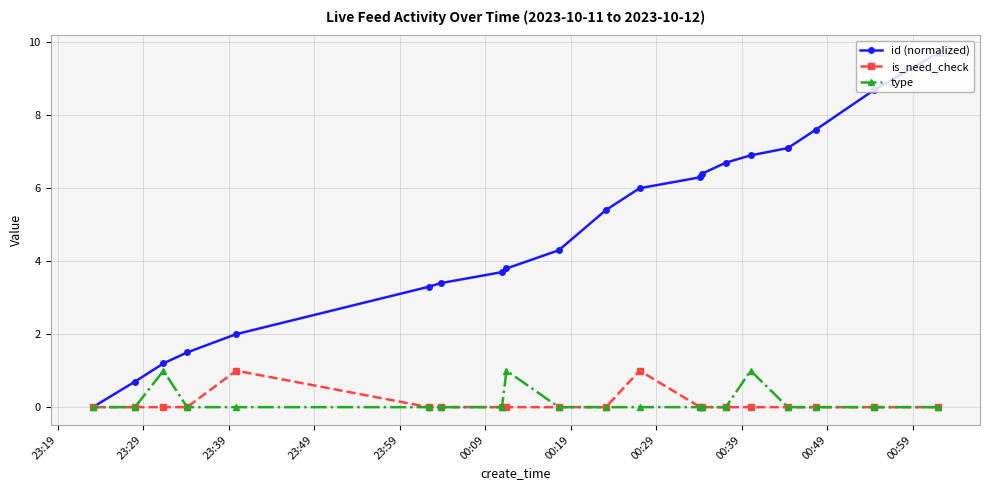

Which series has the largest total across all categories?

id (normalized)